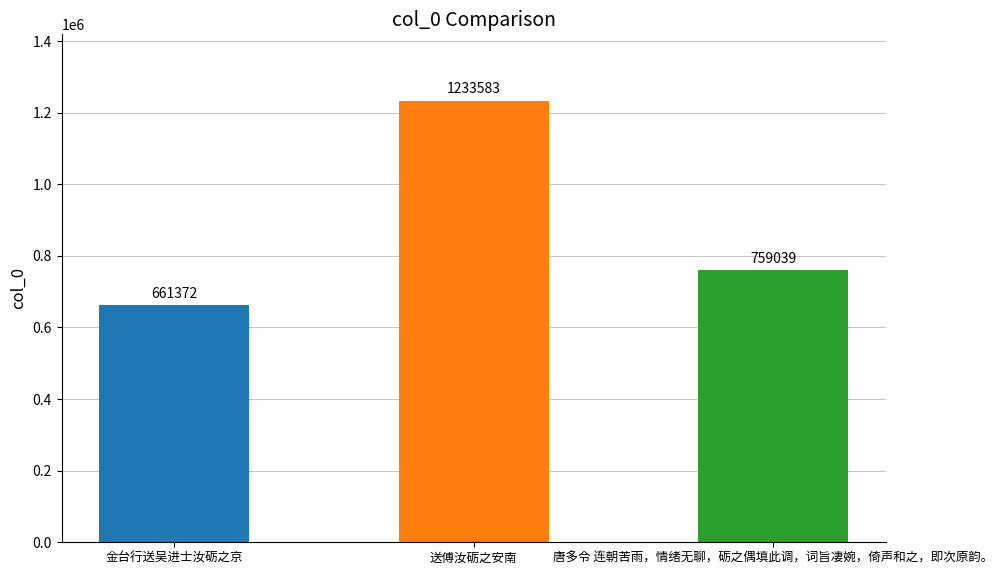

What is the change in value from 送傅汝砺之安南 to 唐多令 连朝苦雨，情绪无聊，砺之偶填此调，词旨凄婉，倚声和之，即次原韵。?

-474544